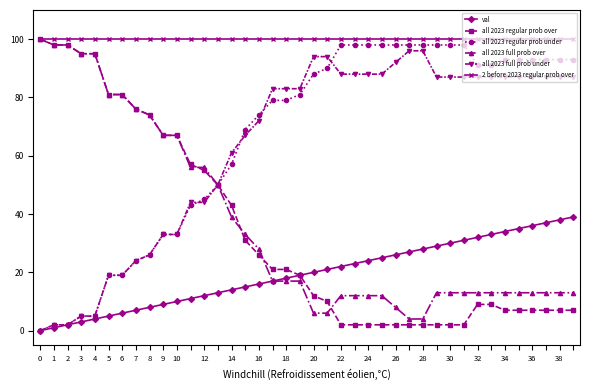

What is the minimum value for all 2023 full prob over?

4